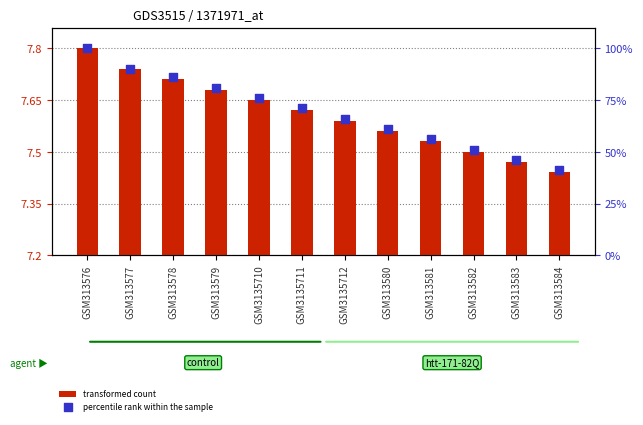

Is the value of percentile rank within the sample at GSM313581 greater than the value of transformed count at GSM313583?

Yes